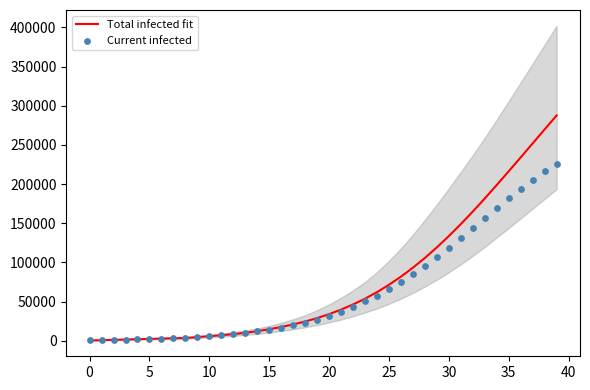

At how many categories does at least one series exceed 20106?

23